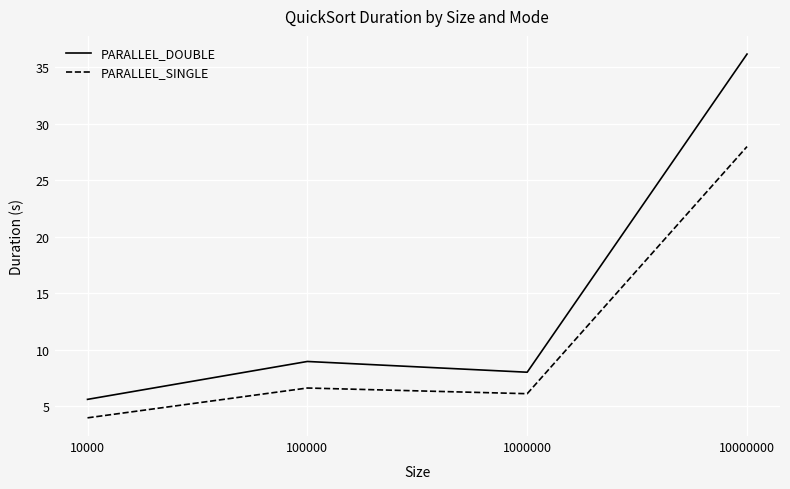

At which label does PARALLEL_DOUBLE first exceed 8?

100000